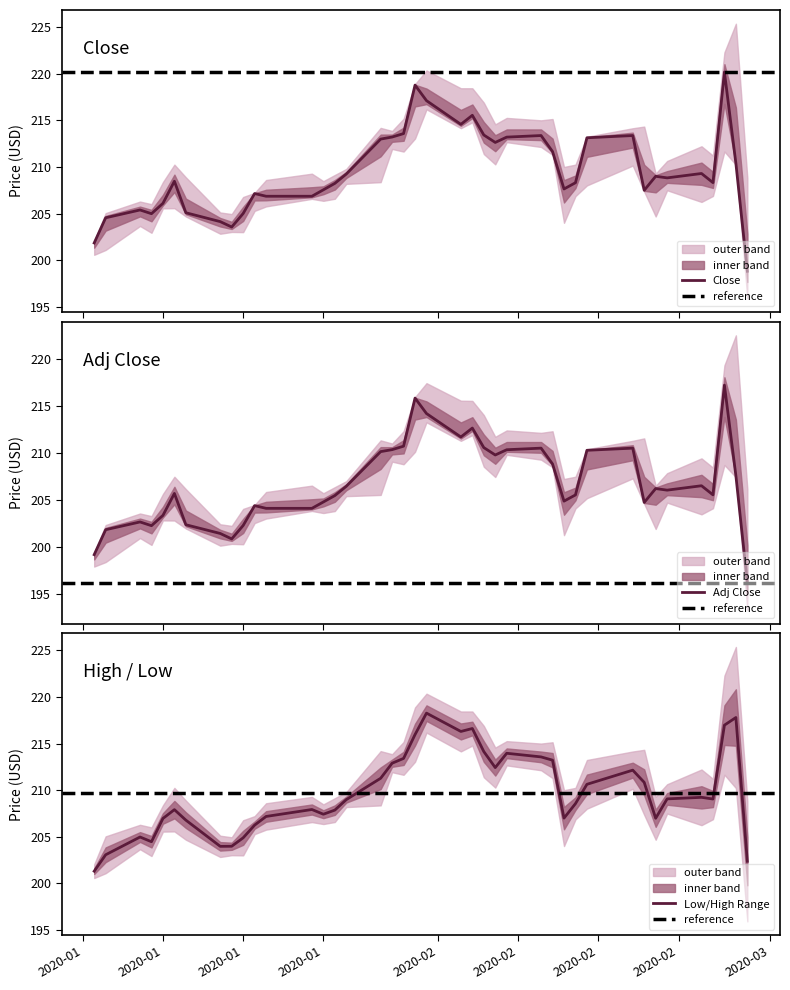

How many categories are shown in the chart?

40